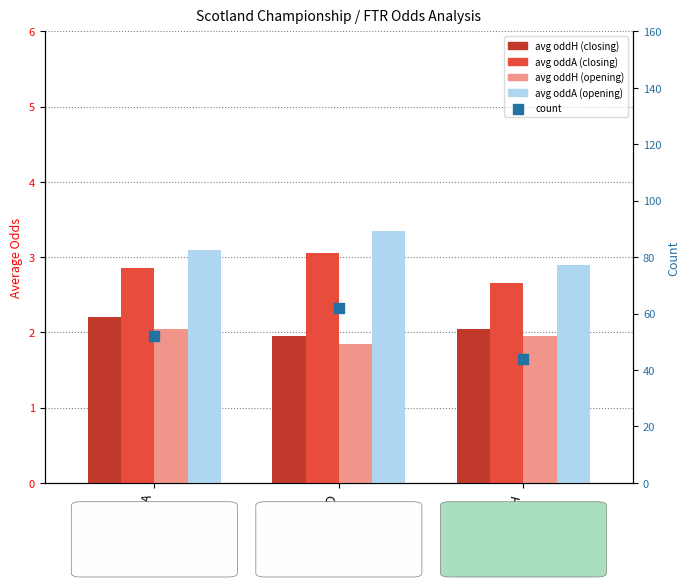

Which series reaches the minimum Y coordinate?

avg oddH (opening)